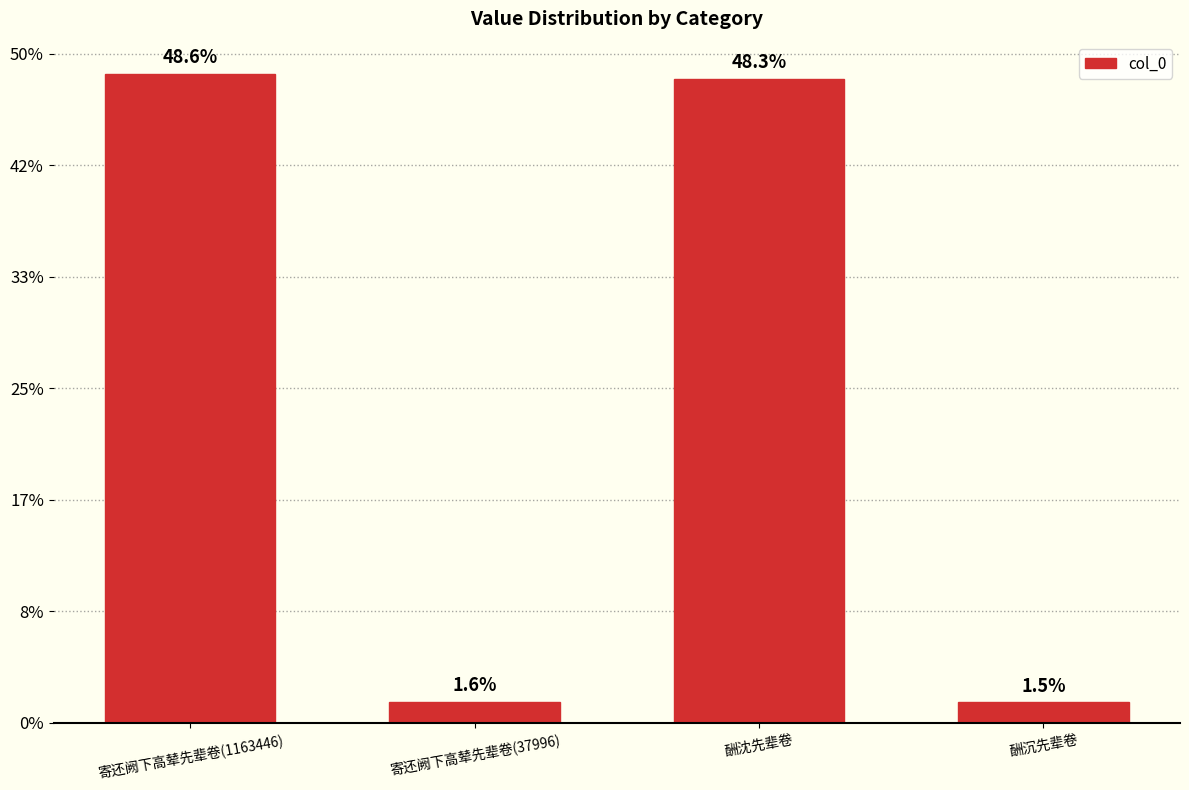

Does the chart contain any negative values?

No